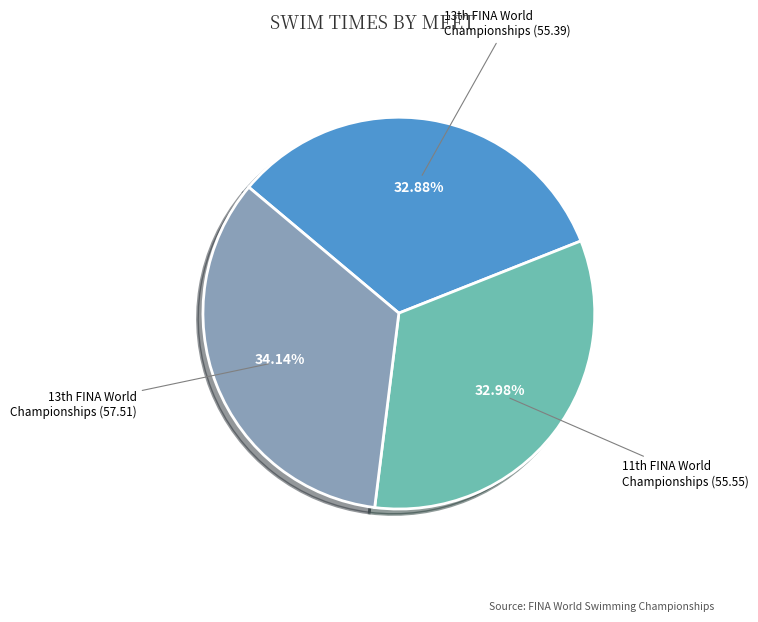

Is there a majority slice in this chart?

No